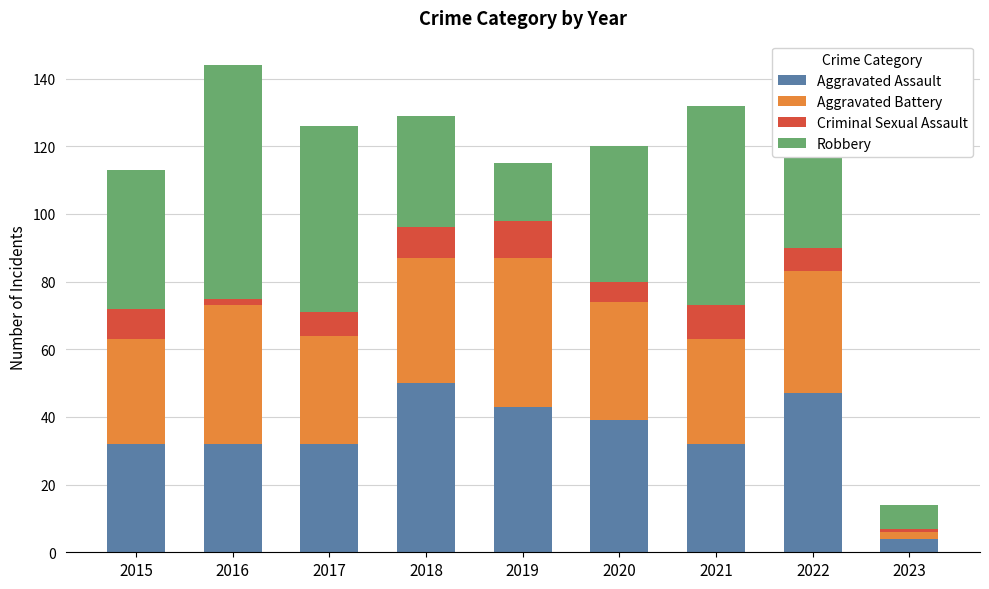

How many series are shown in this chart?

4